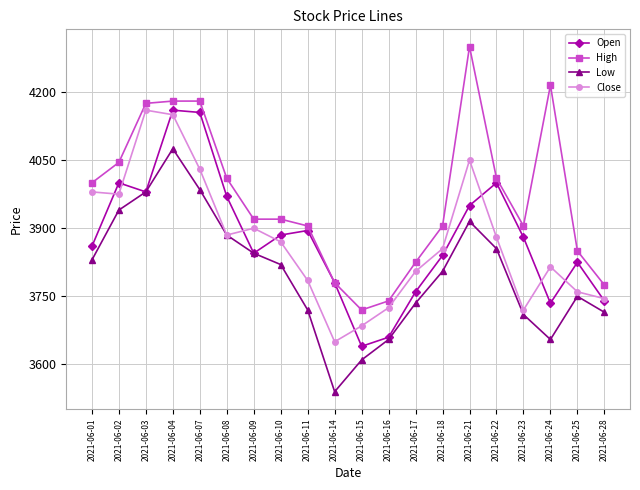

What is the difference between the maximum and second lowest values in the Close series?

475